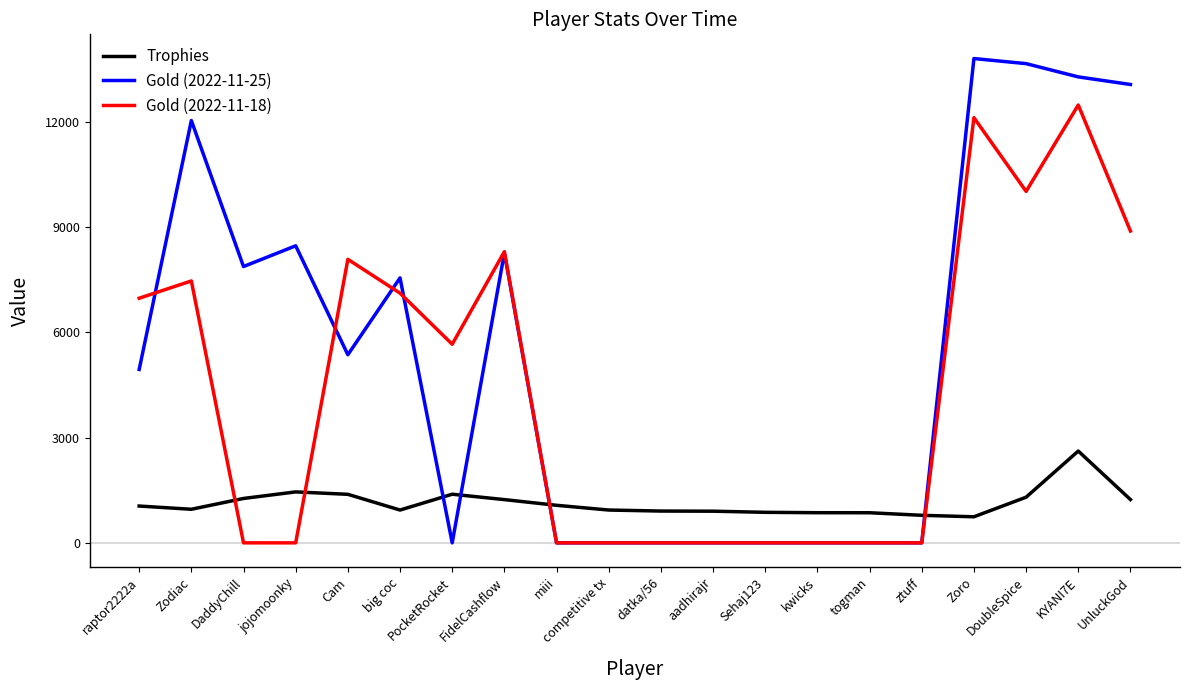

What position from the right is UnluckGod?

1